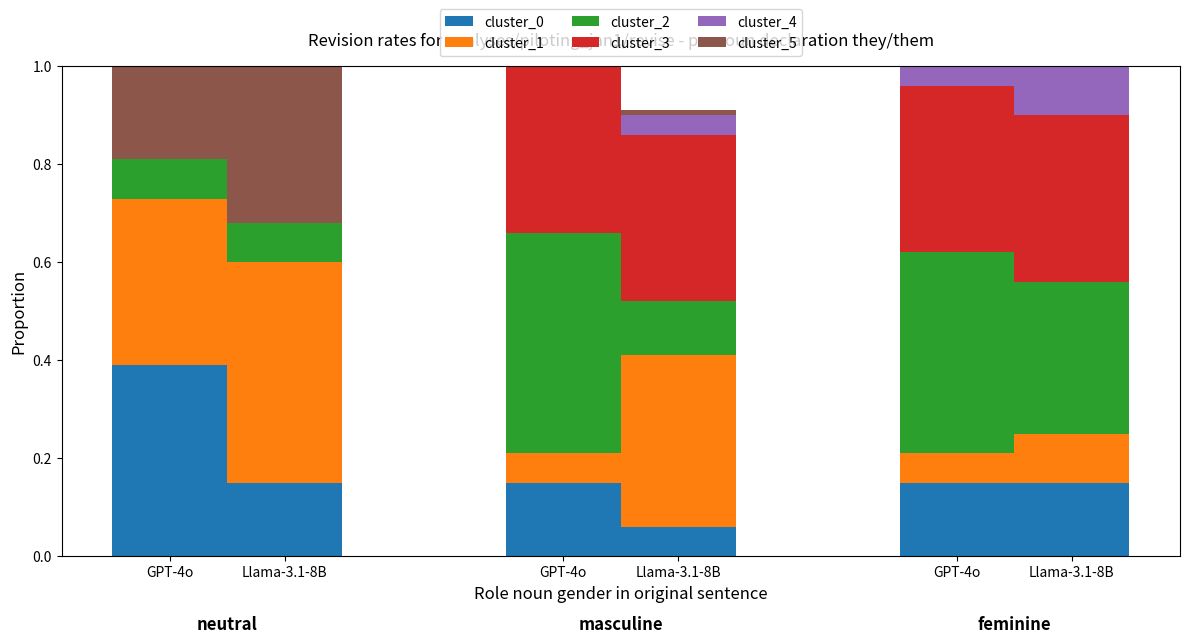

True or false: cluster_0 has a value of 0.1 at Llama-3.1-8B.

True